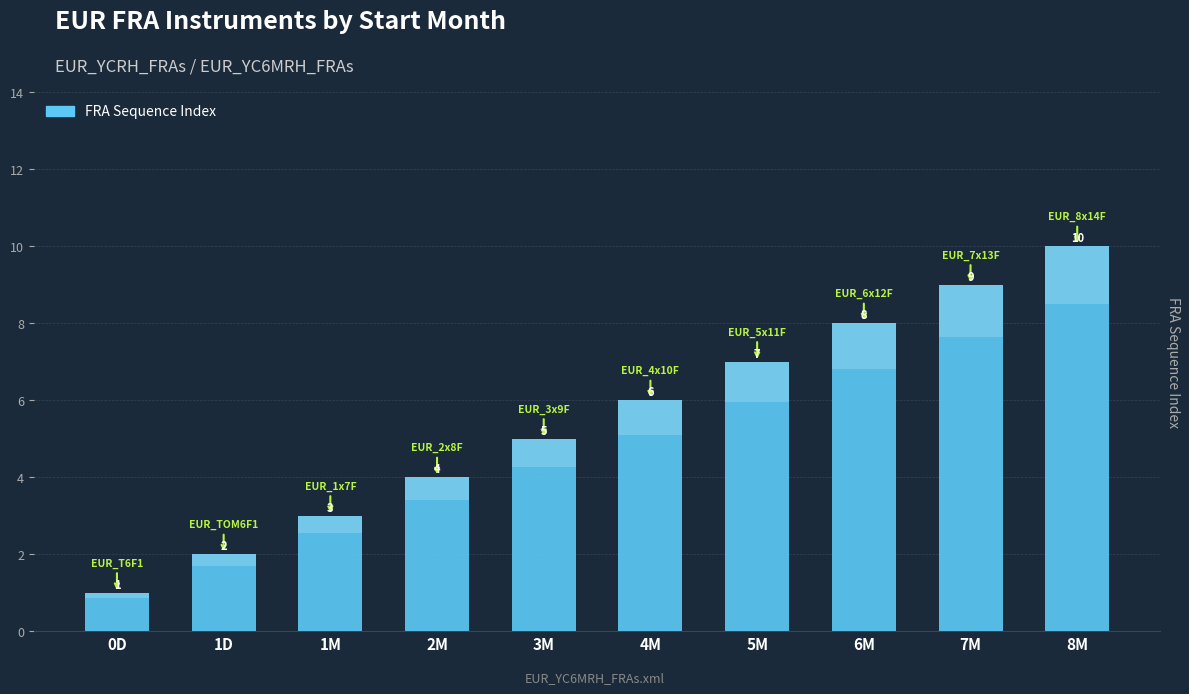

Which has a higher value, 1D or 7M?

7M